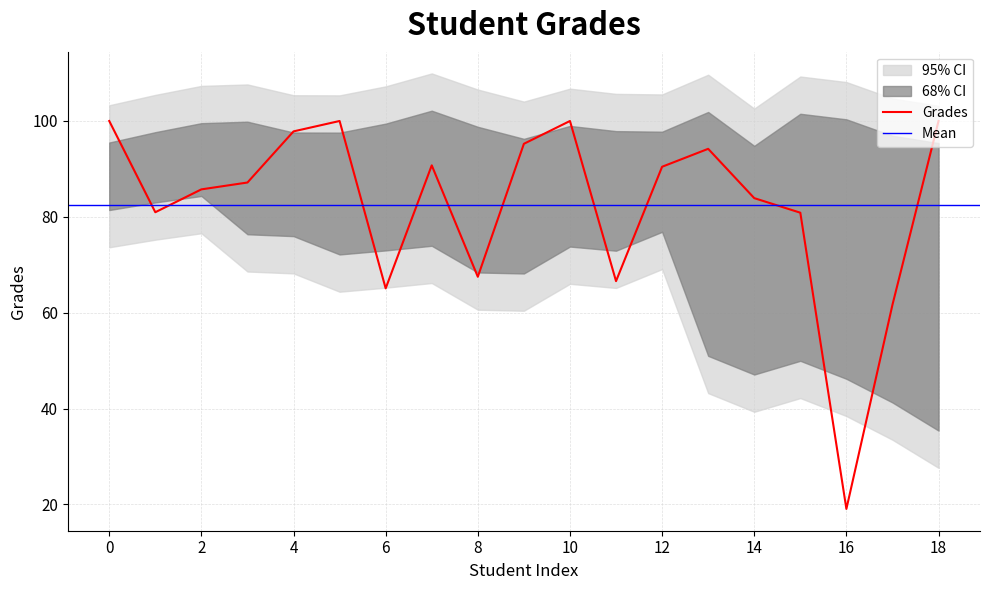

What is the value of the 7th point from the left?

65.1